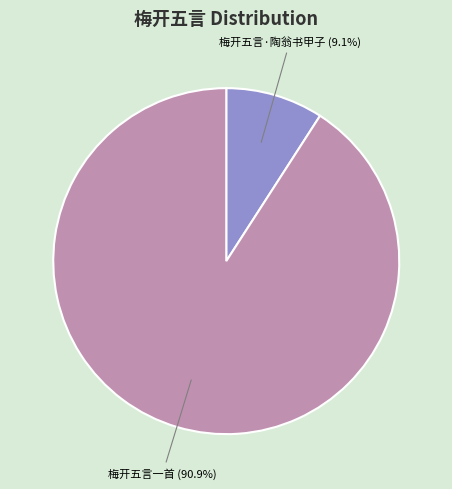

To the nearest percent, what is the average slice percentage?

50%